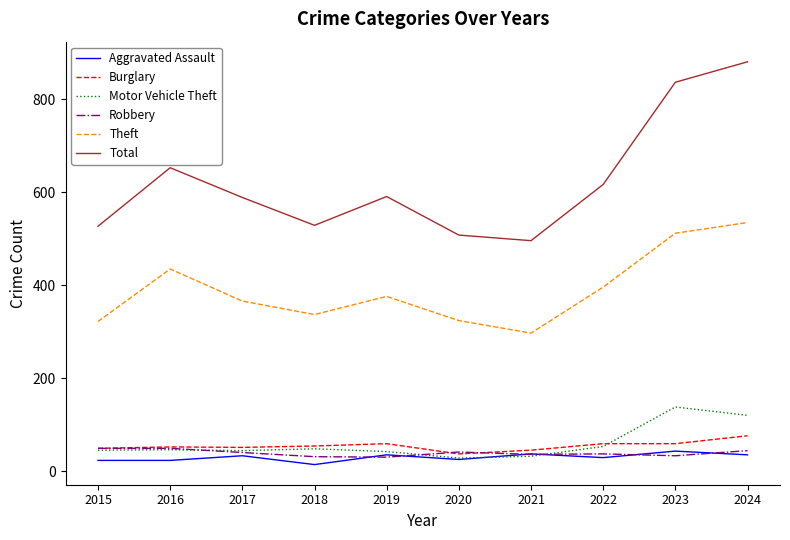

Which series has the widest spread of values?

Total